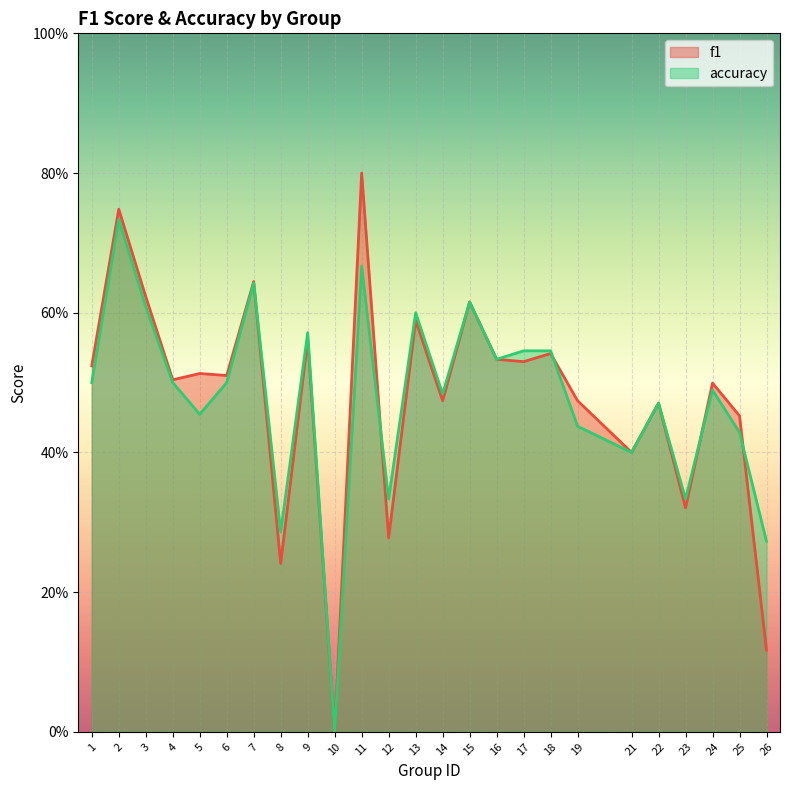

The value of f1 at 24 is 0.7. True or false?

False